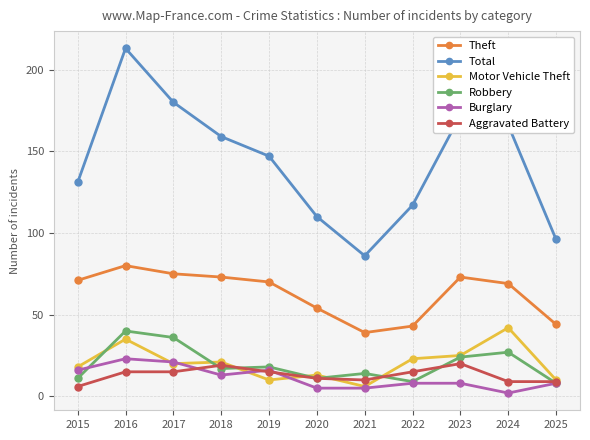

How many lines are shown in the chart?

6